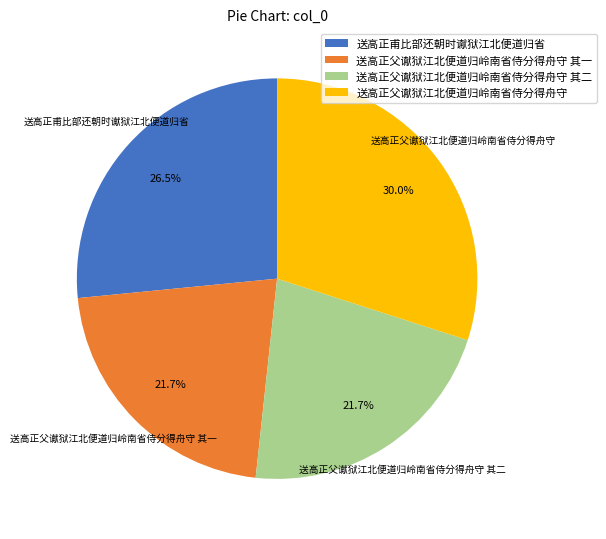

The 送高正父谳狱江北便道归岭南省侍分得舟守 其一 slice represents 30% of the pie. True or false?

False